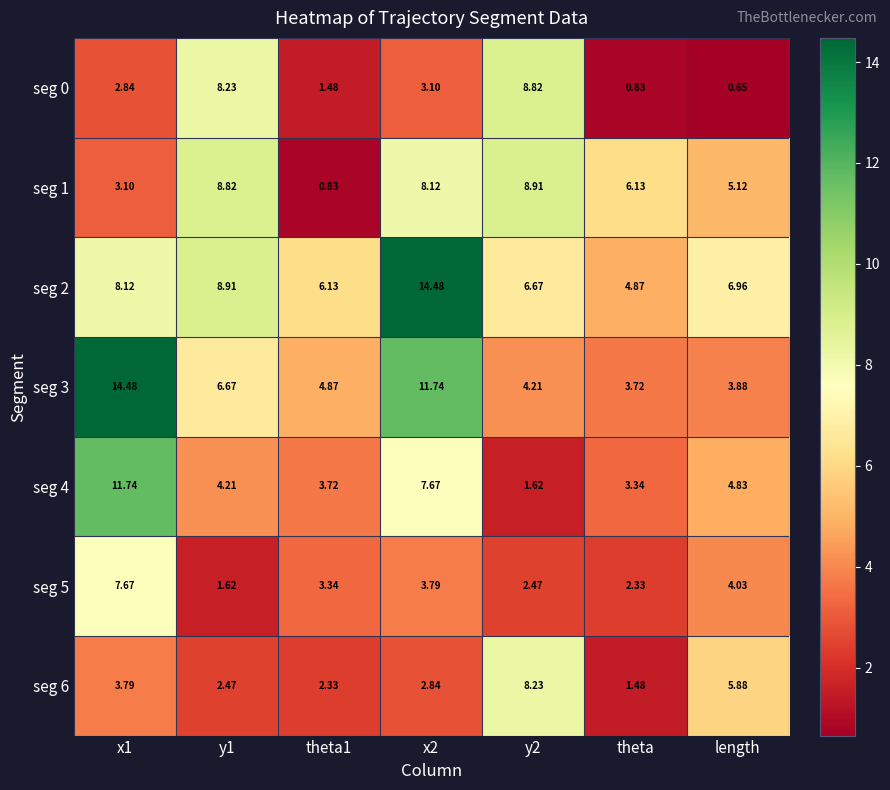

At which category does the chart reach its minimum across all series?

length